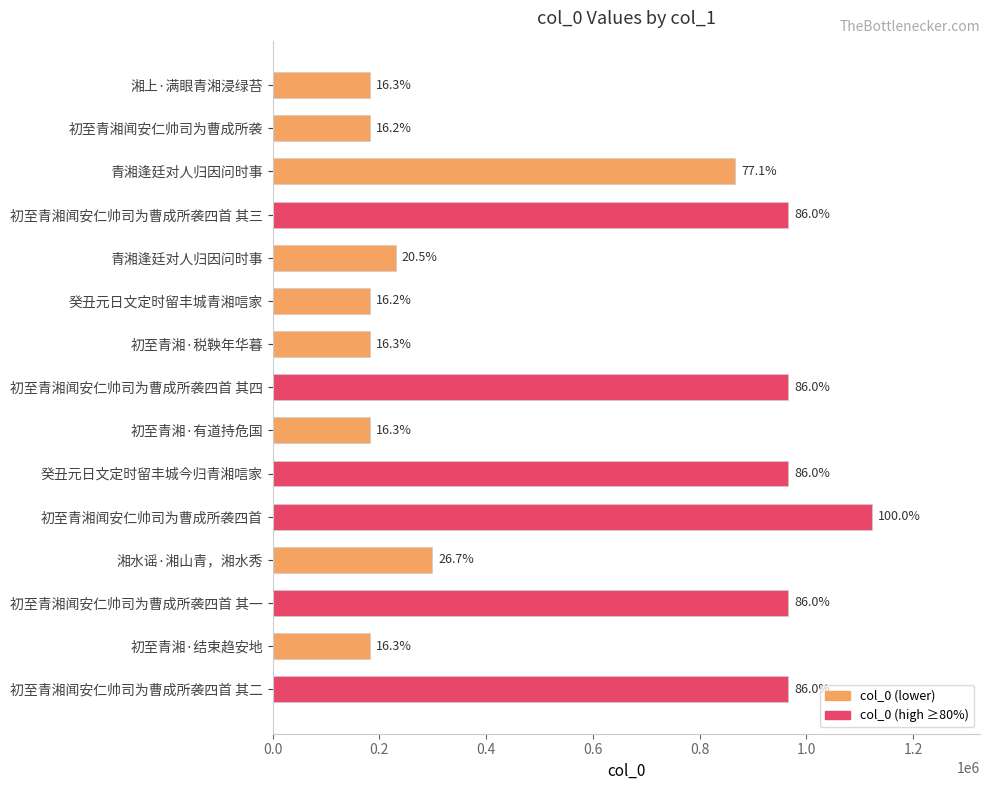

How many bars are there in total?

15